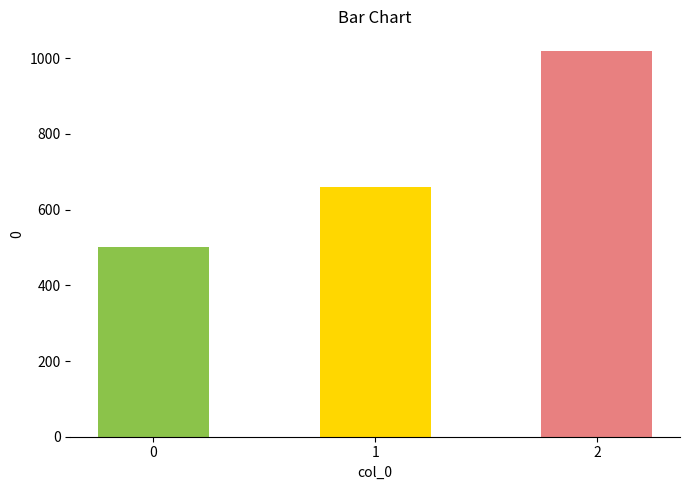

Reading right to left, extract all data points from this chart.

1020	660	500